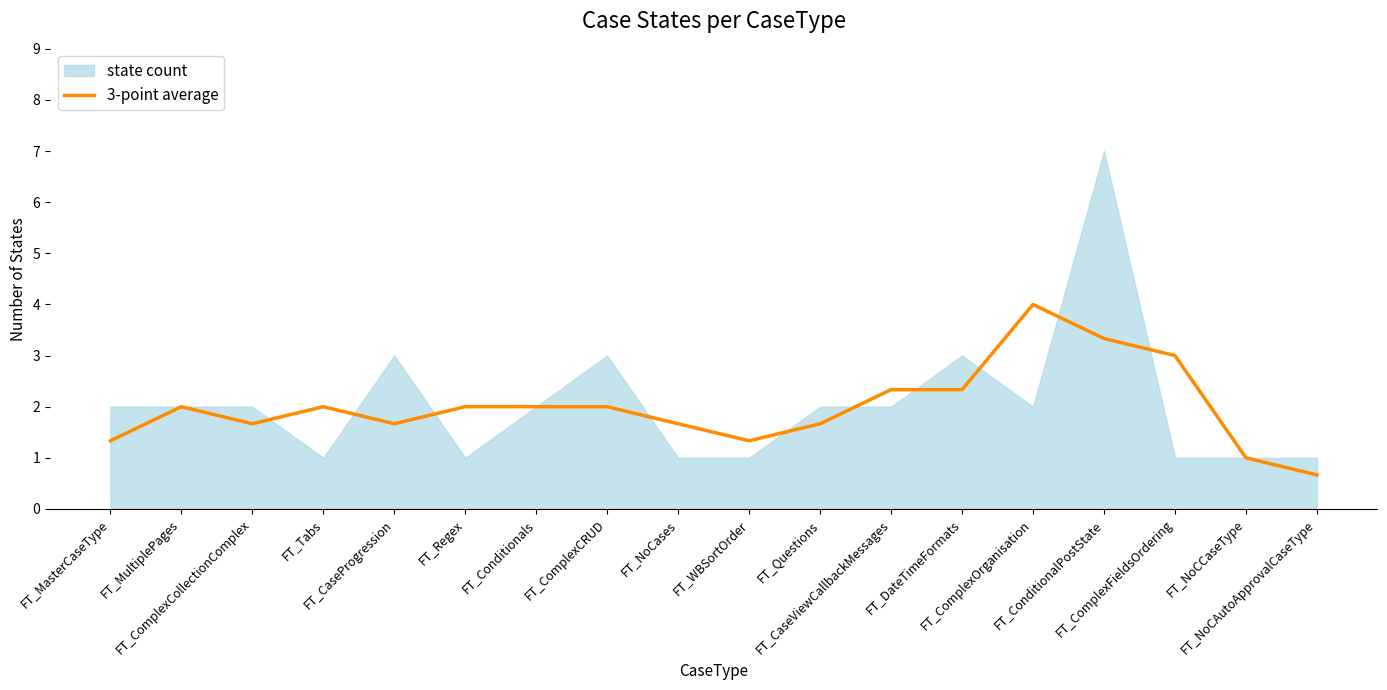

What is the label of the 3rd point from the left?

FT_ComplexCollectionComplex